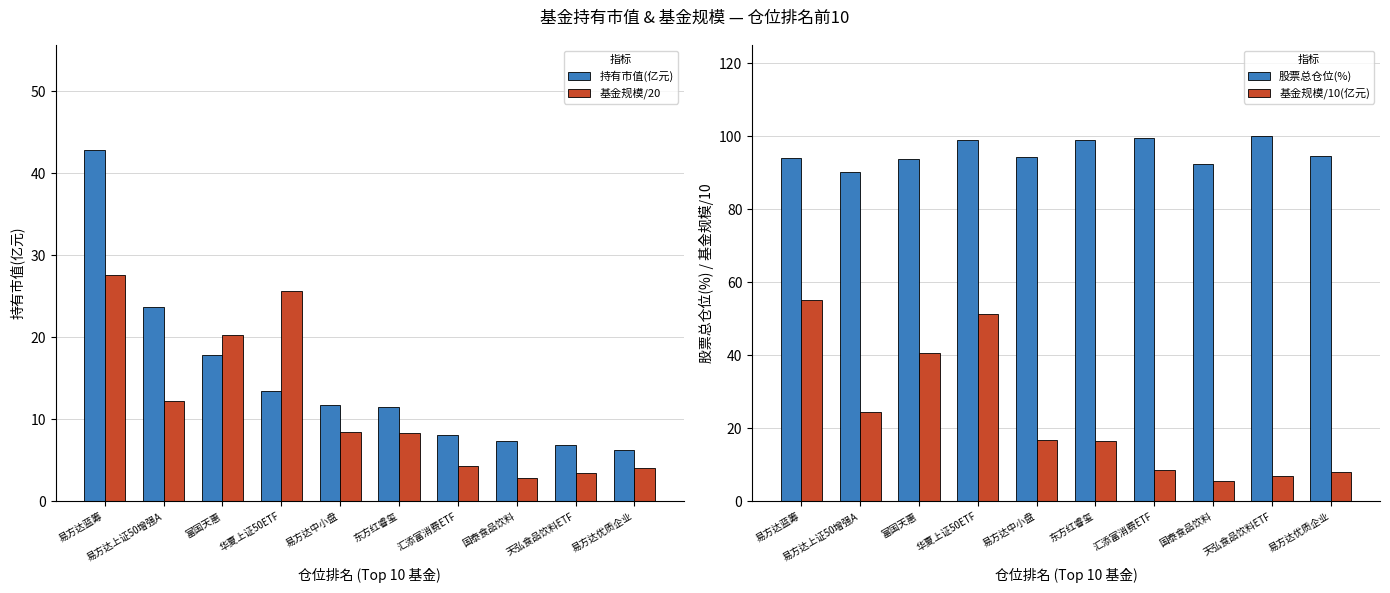

Rank the series by their maximum value, from highest to lowest.

股票总仓位(%), 基金规模/10(亿元), 持有市值(亿元), 基金规模/20